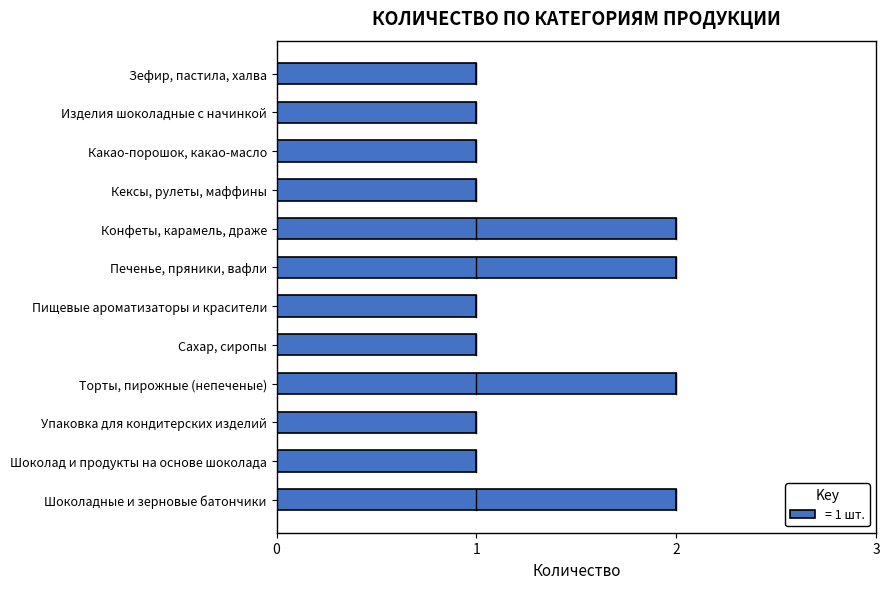

Does the chart contain any negative values?

No